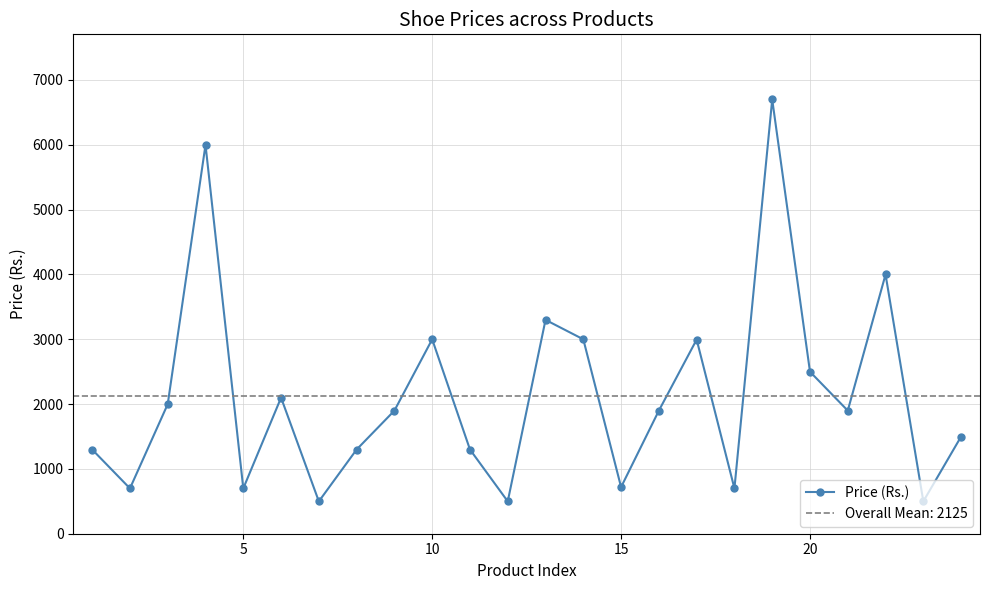

In Price (Rs.), how many points are lower than both neighbors (excluding endpoints)?

8